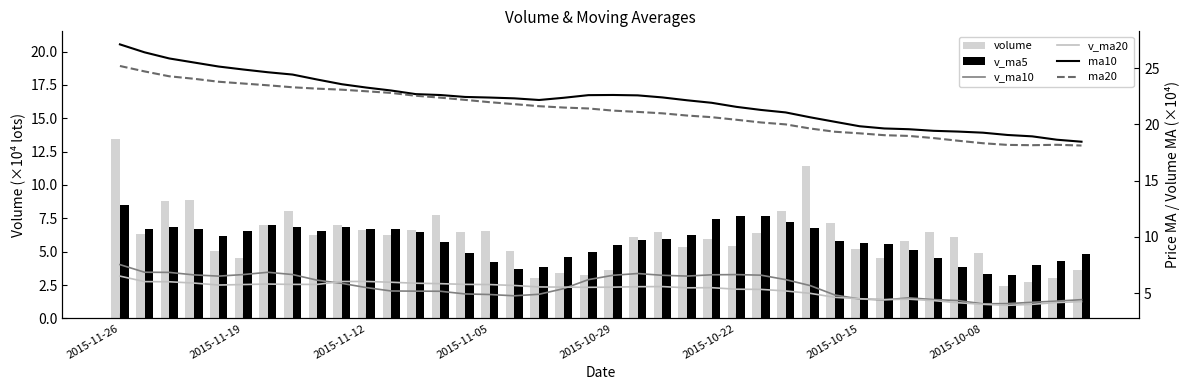

How many data points in v_ma20 are above 5?

28